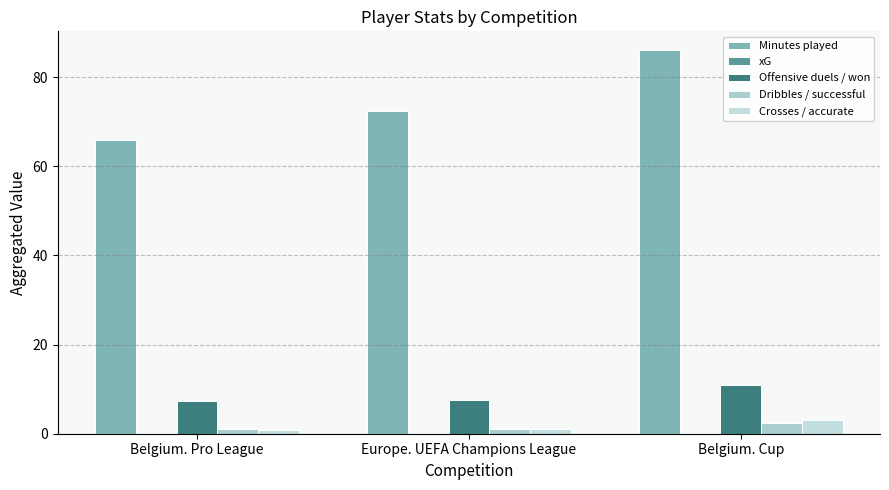

Does the chart contain stacked bars?

No